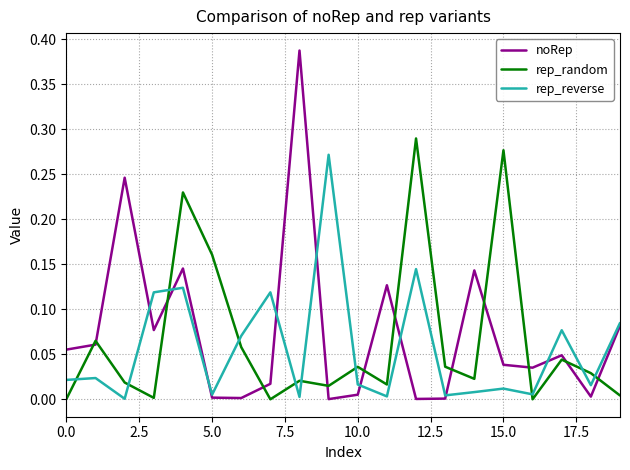

After their last crossing, which series has the higher values: rep_random or noRep?

noRep